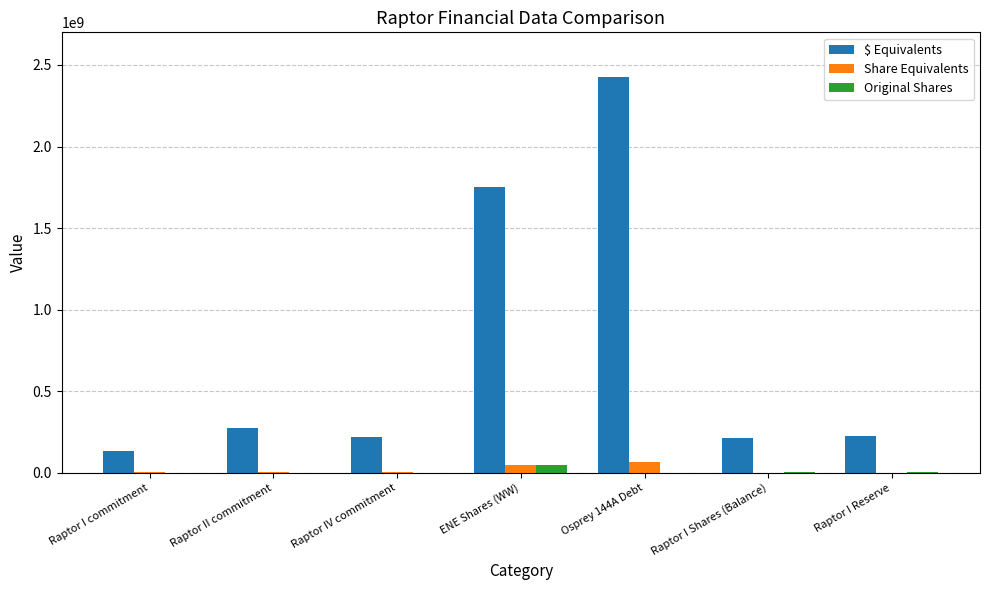

Which series has the largest range (max minus min)?

$ Equivalents